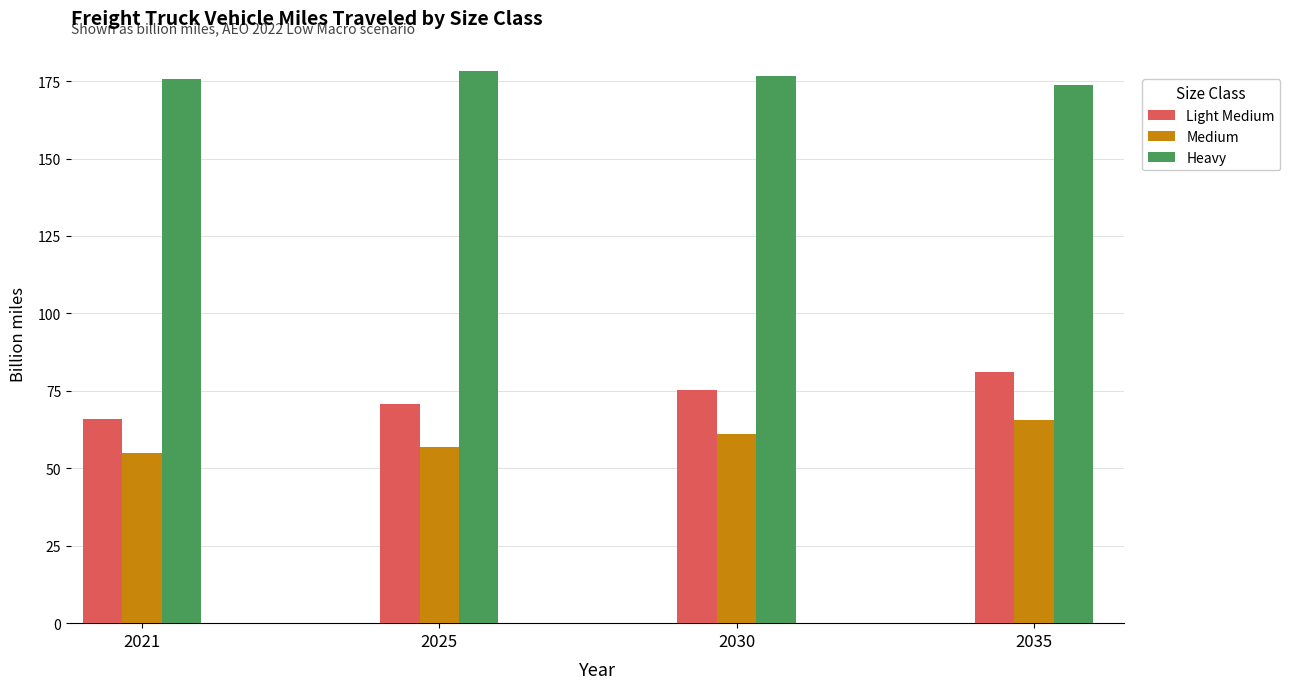

Reading right to left, extract all data points from this chart.

Light Medium: 2035=81.2	2030=75.1	2025=70.8	2021=66.0
Medium: 2035=65.6	2030=61.0	2025=56.9	2021=55.1
Heavy: 2035=173.6	2030=176.6	2025=178.2	2021=175.7